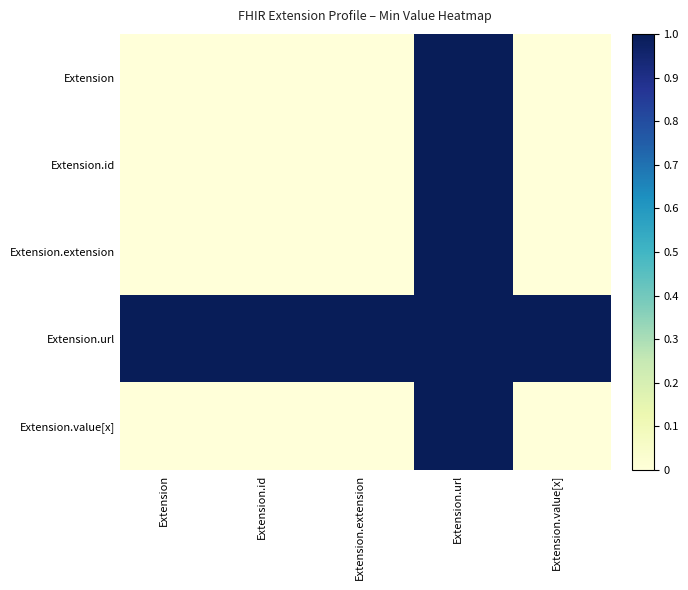

Which series has the widest spread of values?

Extension